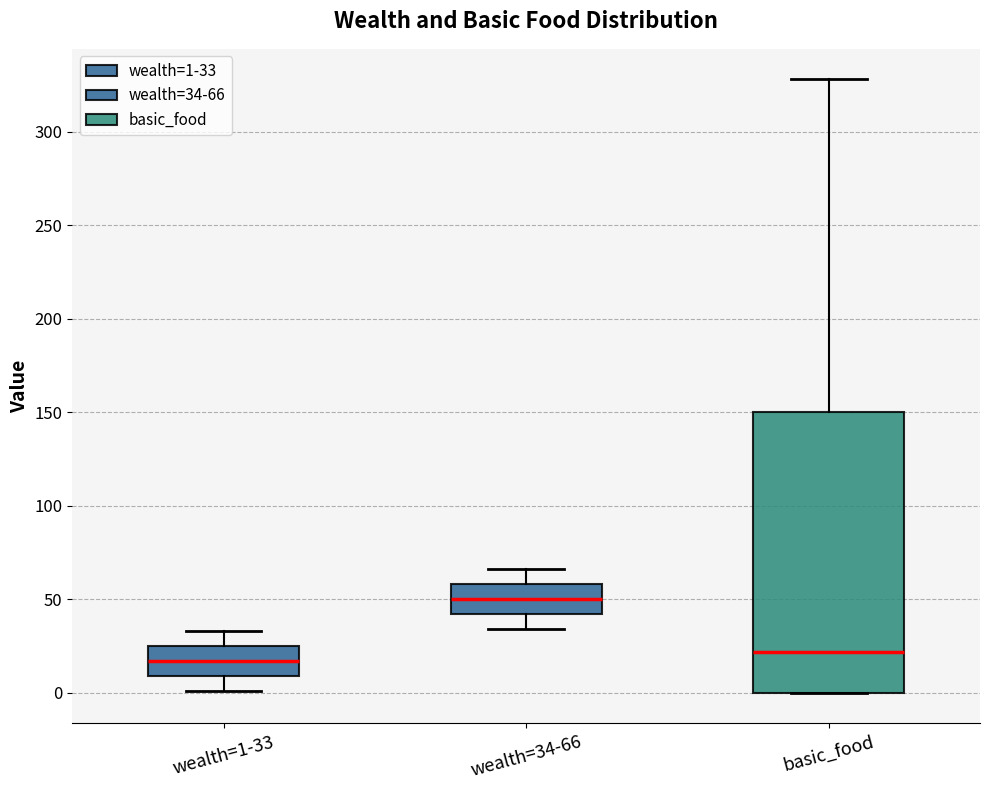

Where is the upper edge of the box for basic_food on the y-axis? The values are not printed on the chart, so give them approximately, as read against the axis.

150